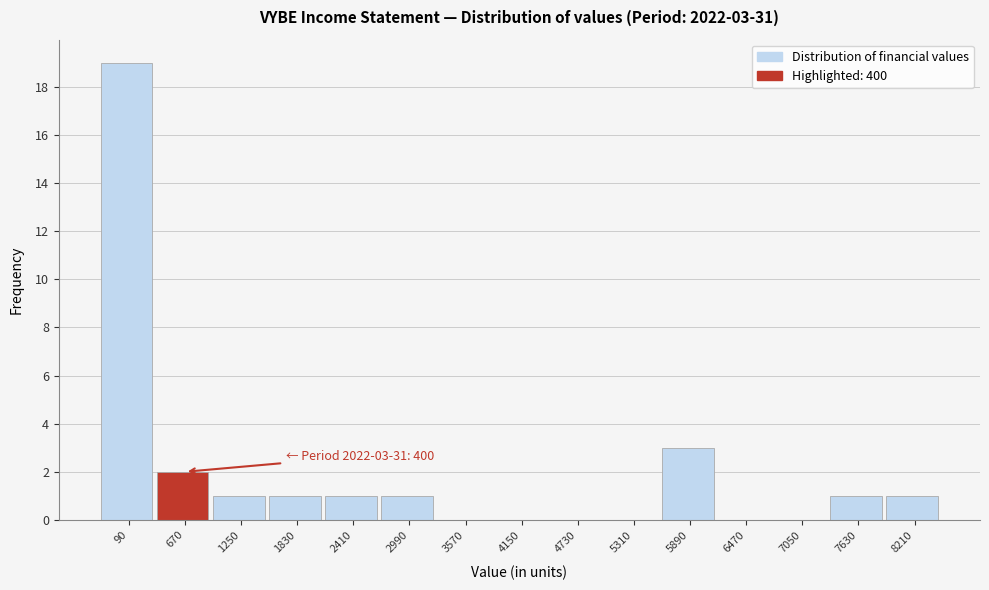

Over which range of the x-axis is the bar tallest?

-200 to 380